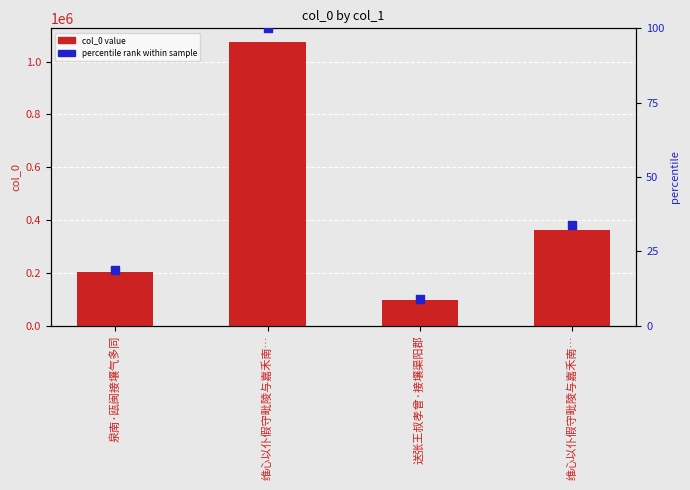

At how many categories does at least one series exceed 85792?

4